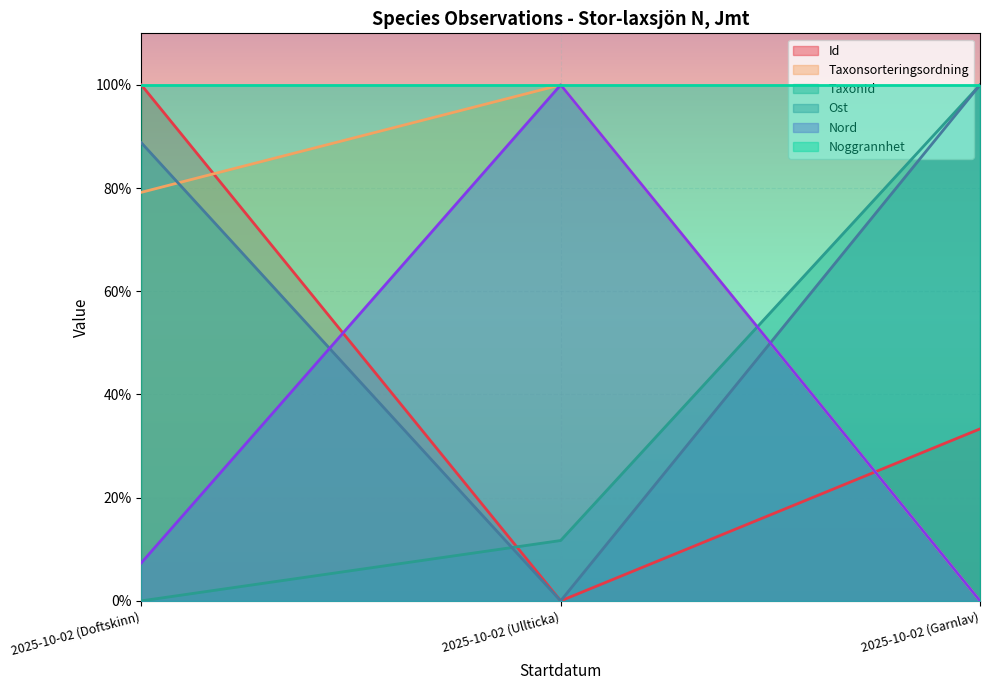

Which series has the widest spread of values?

Id